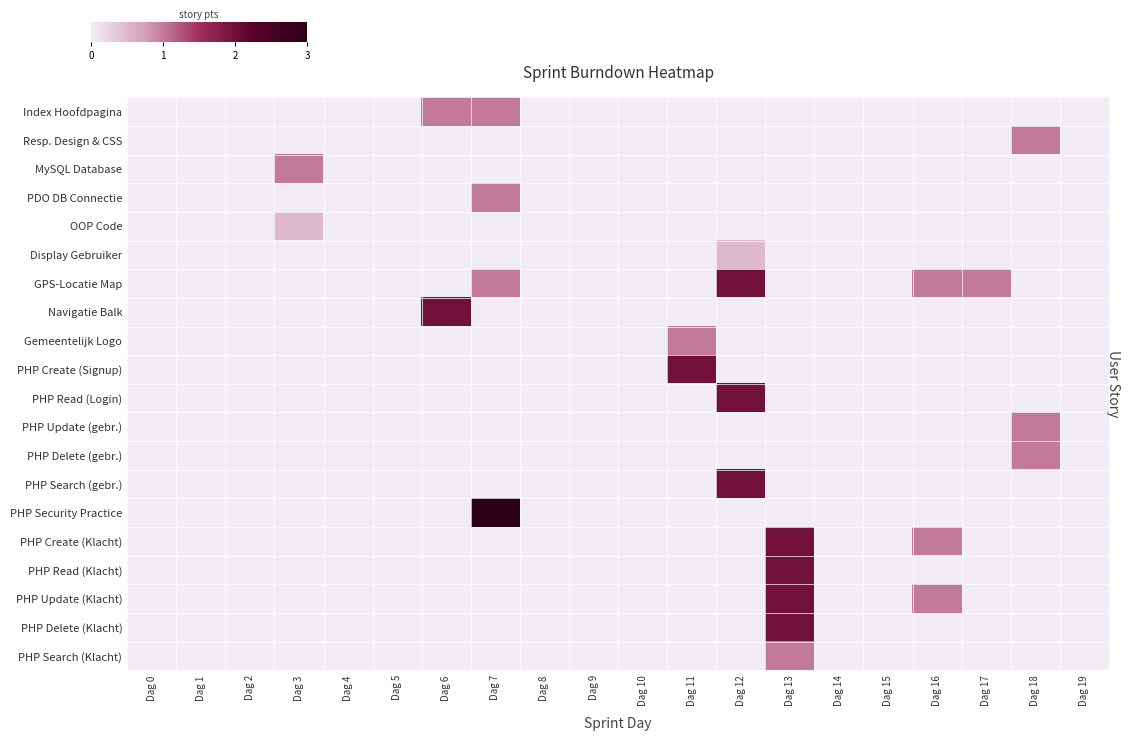

What is the total value across all series at Dag 13?

9.0